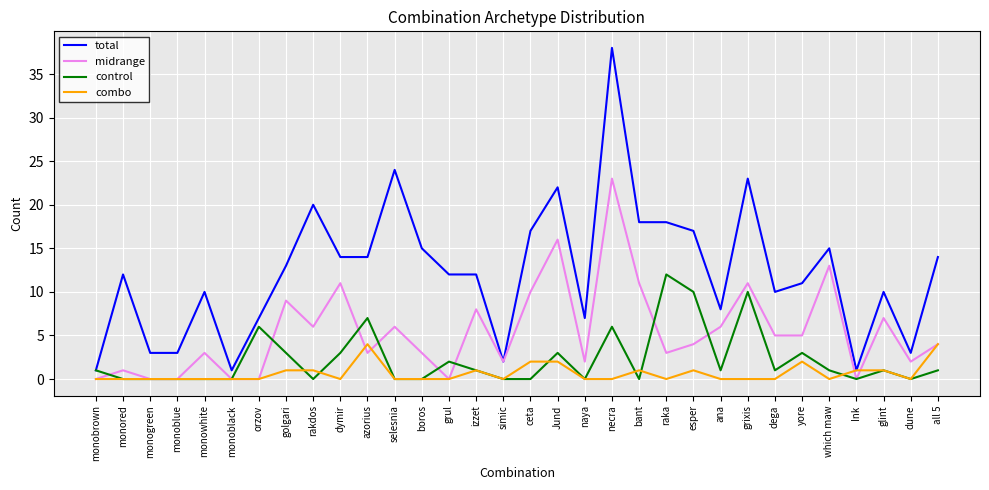

Reading right to left, what are all the values shown in this chart?

total: 14	3	10	1	15	11	10	23	8	17	18	18	38	7	22	17	2	12	12	15	24	14	14	20	13	7	1	10	3	3	12	1
midrange: 4	2	7	0	13	5	5	11	6	4	3	11	23	2	16	10	2	8	0	3	6	3	11	6	9	0	0	3	0	0	1	0
control: 1	0	1	0	1	3	1	10	1	10	12	0	6	0	3	0	0	1	2	0	0	7	3	0	3	6	0	0	0	0	0	1
combo: 4	0	1	1	0	2	0	0	0	1	0	1	0	0	2	2	0	1	0	0	0	4	0	1	1	0	0	0	0	0	0	0